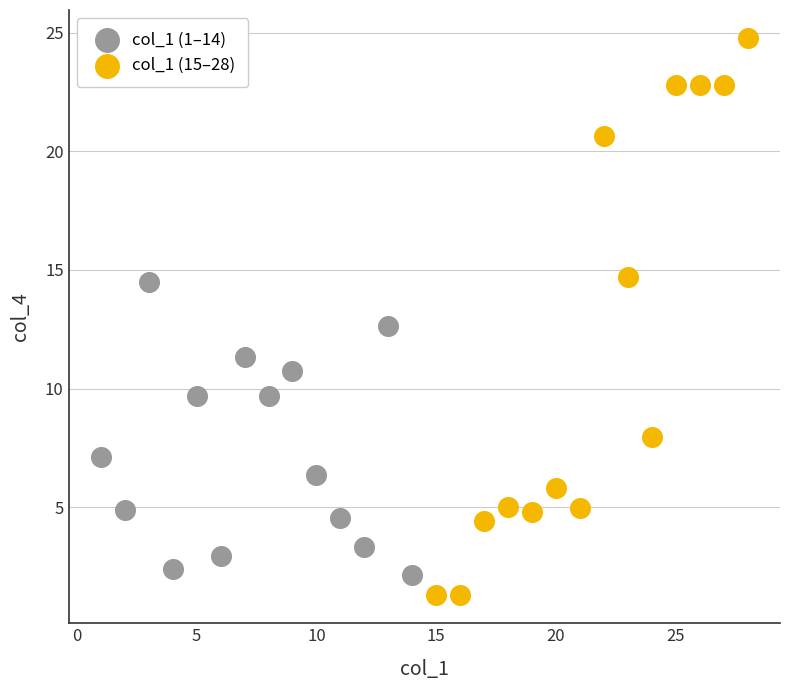

Which series contains the highest Y value?

col_1 (15–28)